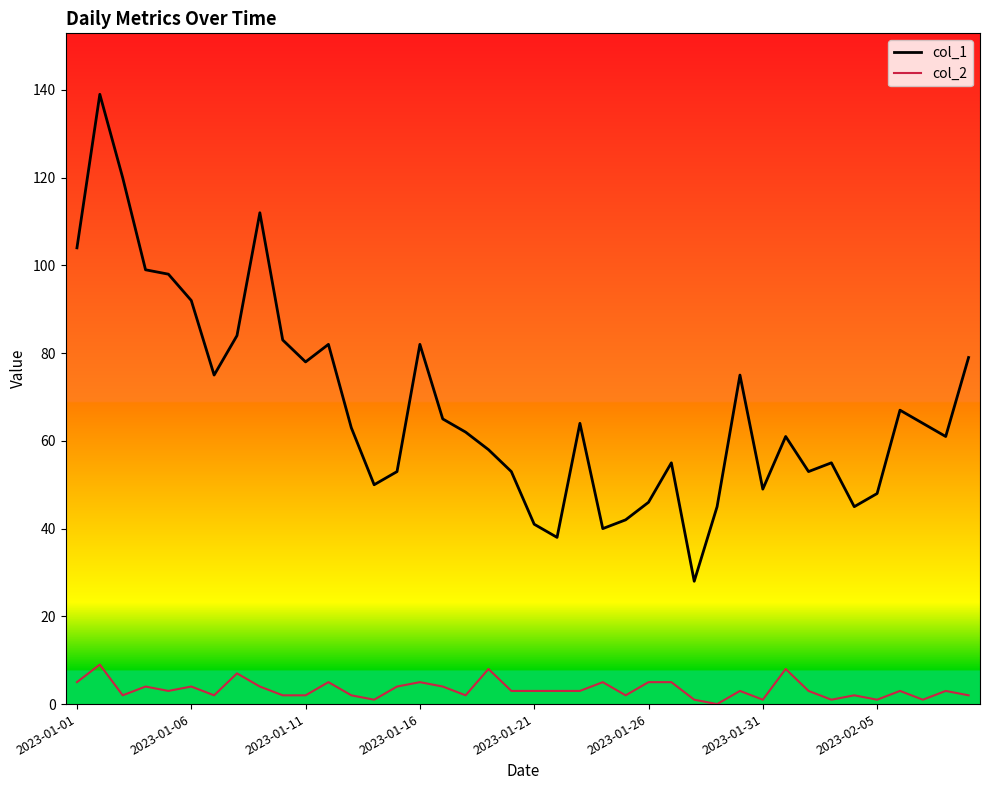

True or false: col_1 and col_2 intersect in this chart.

False